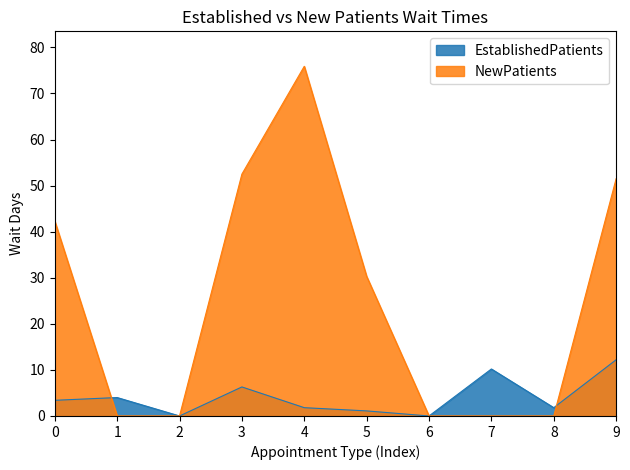

Reading left to right, list all the values displayed in this chart.

EstablishedPatients: 3.4	4.0	0.0	6.3	1.8	1.1	0.0	10.2	1.8	12.2
NewPatients: 42.3	0.0	0.0	52.5	75.9	30.3	0.0	0.0	0.0	51.5